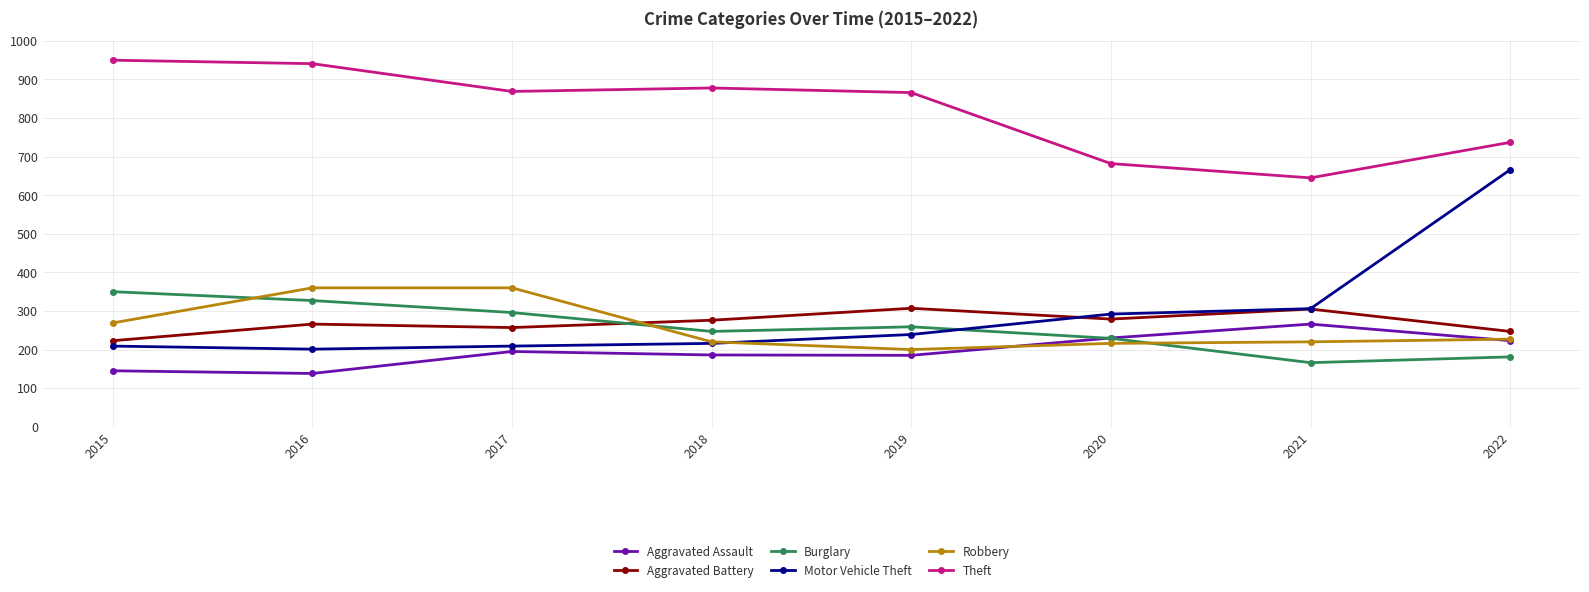

What is the difference between the maximum and minimum values in the Aggravated Assault series?

128